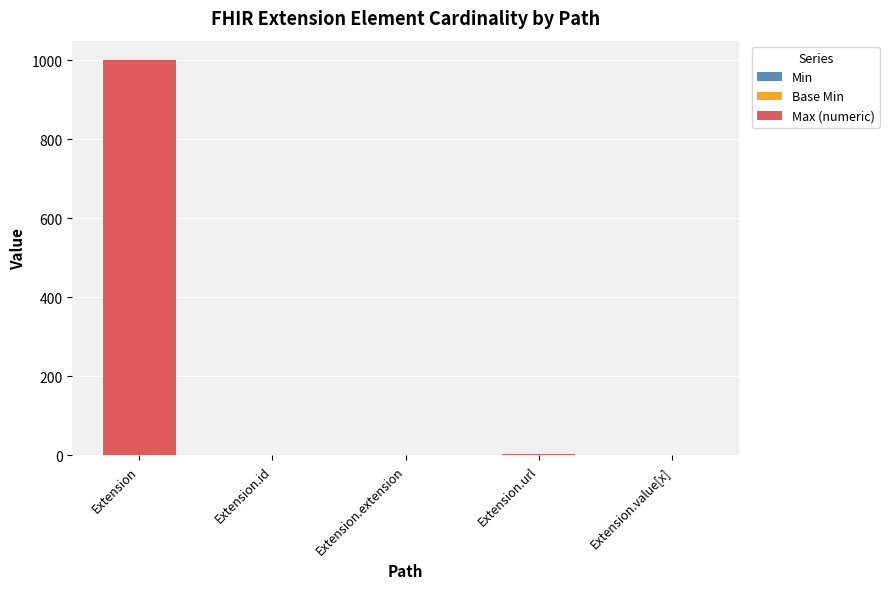

At which category is the sum across all series the highest?

Extension